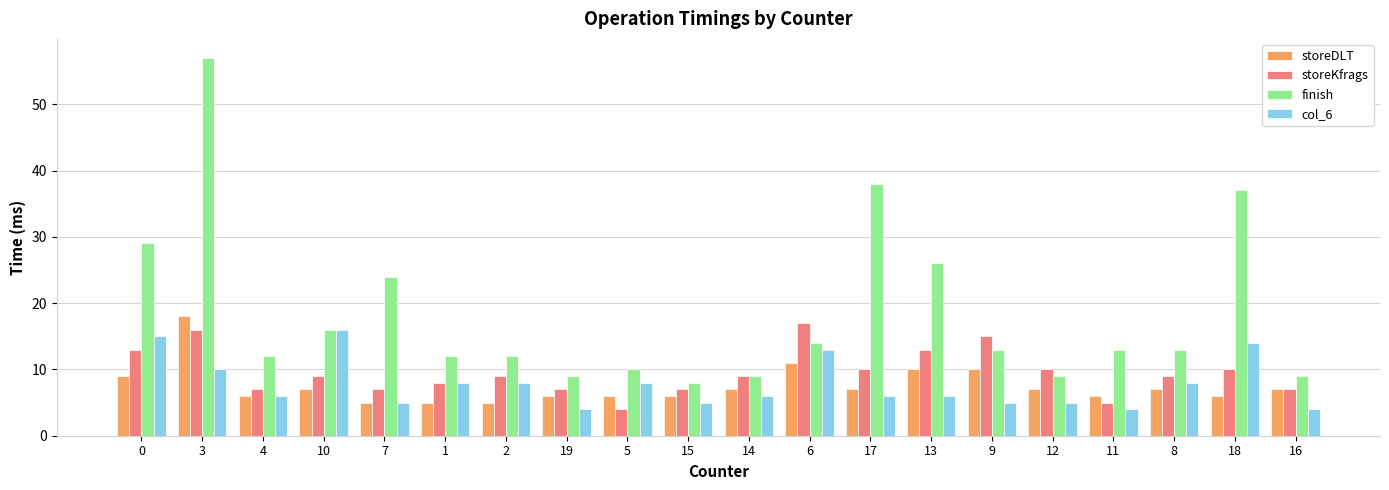

Which series has the widest spread of values?

finish